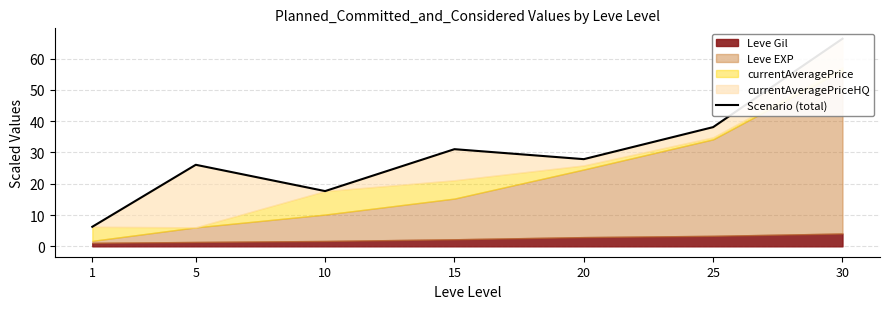

What is the sum of all values?

213.2